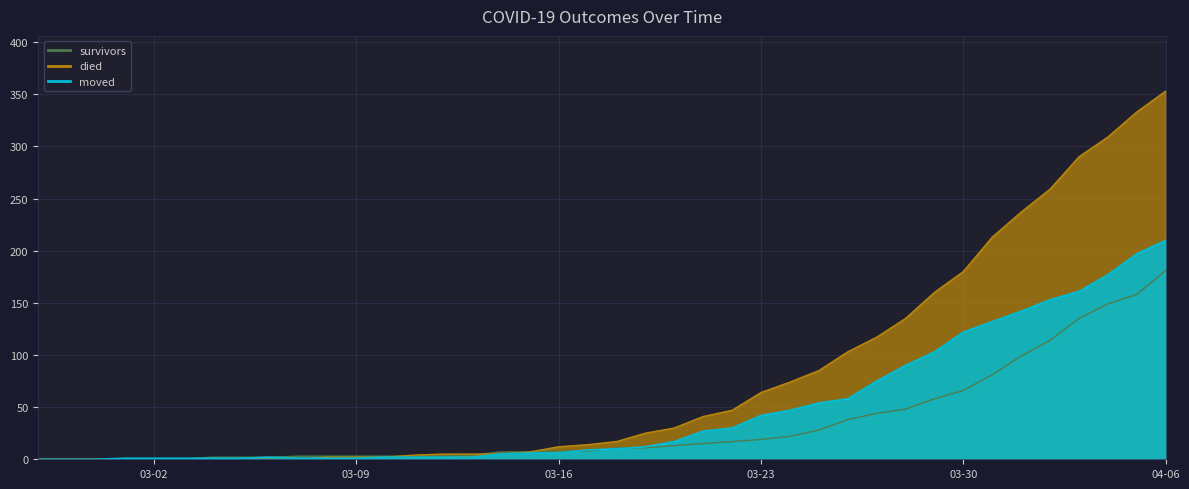

Reading right to left, transcribe all the data shown in this chart.

survivors: 181	158	149	135	114	99	81	66	58	48	44	38	28	22	19	17	15	13	11	11	8	8	7	7	4	3	3	3	3	3	3	2	2	2	0	0	0	0	0	0
died: 353	333	309	290	259	237	213	180	160	135	117	103	85	74	64	47	41	30	25	17	14	12	7	5	5	5	4	2	2	2	0	0	0	0	0	0	0	0	0	0
moved: 210	197	177	161	153	142	132	122	103	90	75	58	54	47	42	30	27	17	12	10	9	6	6	5	2	2	2	2	1	1	1	2	1	1	1	1	1	0	0	0